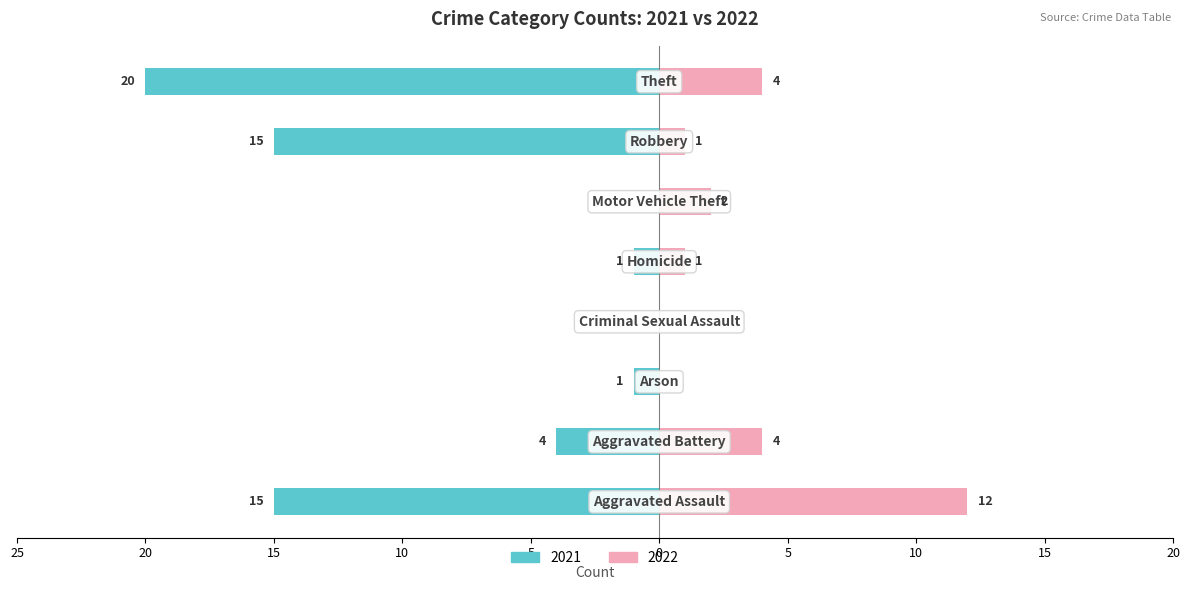

What is the average value of the 2022 (Unmarried proxy) series?

3